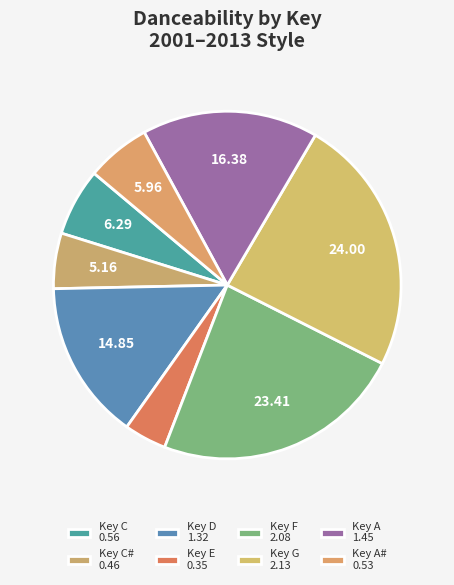

How many slices are in this pie chart?

8